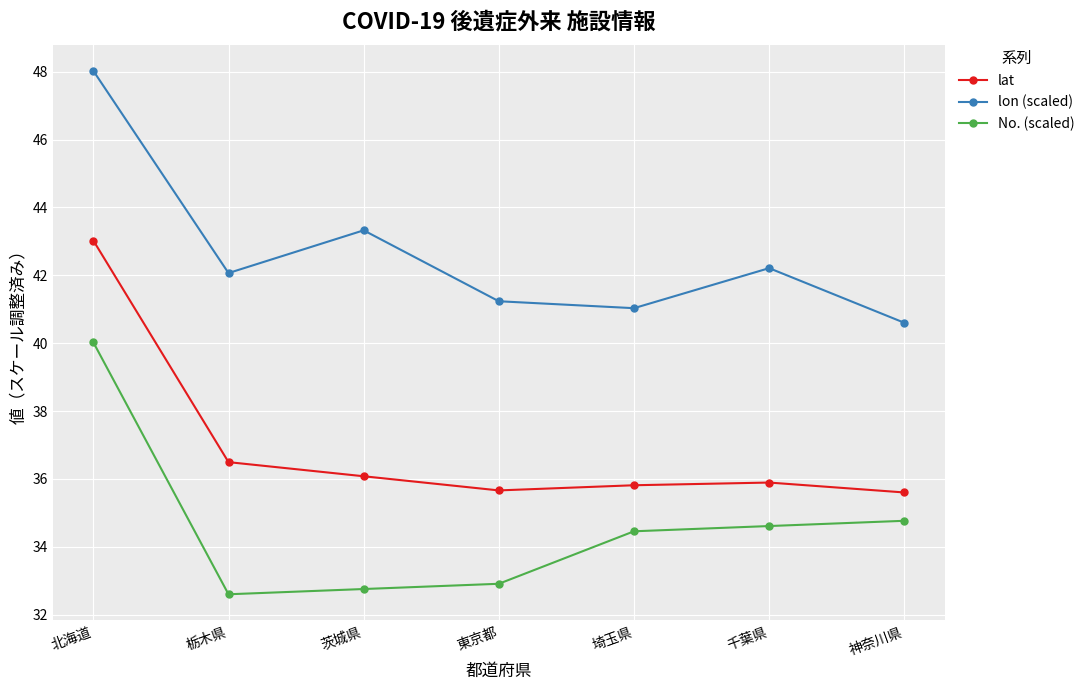

What are all the series names shown in the legend?

lat, lon (scaled), No. (scaled)